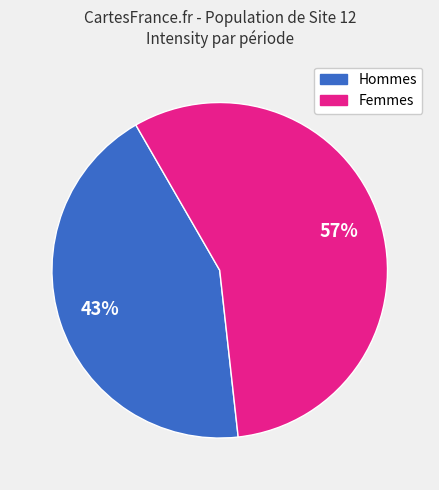

To the nearest percent, what is the average slice percentage?

50%